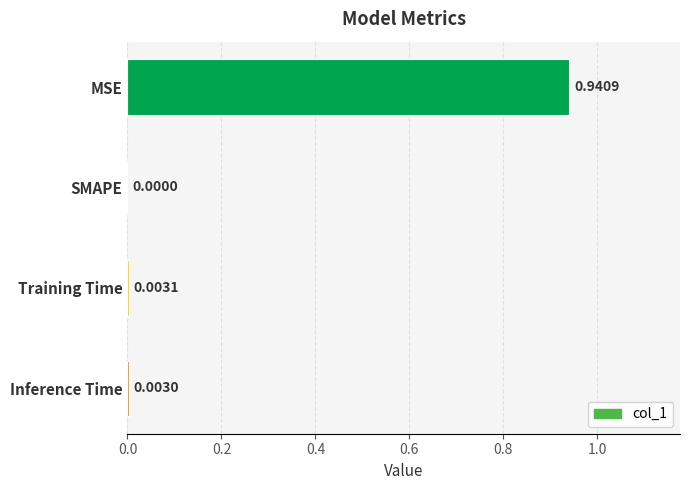

At which label is the value closest to 0?

SMAPE